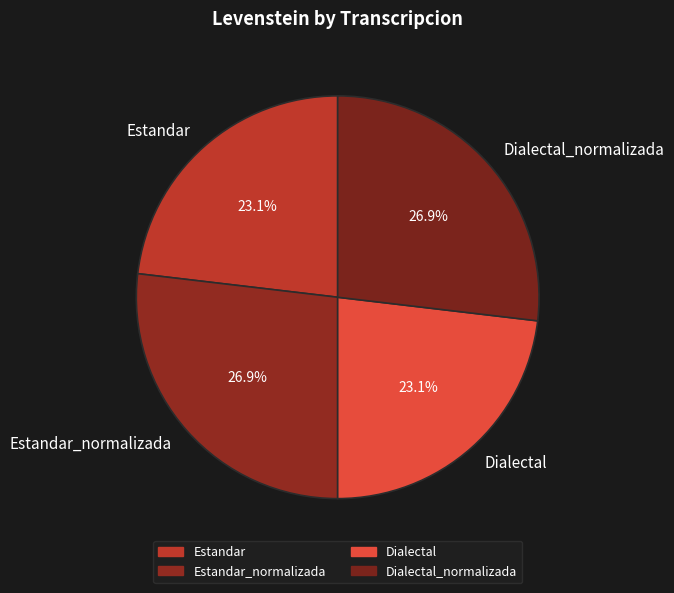

Is there any slice that represents more than half of the pie?

No